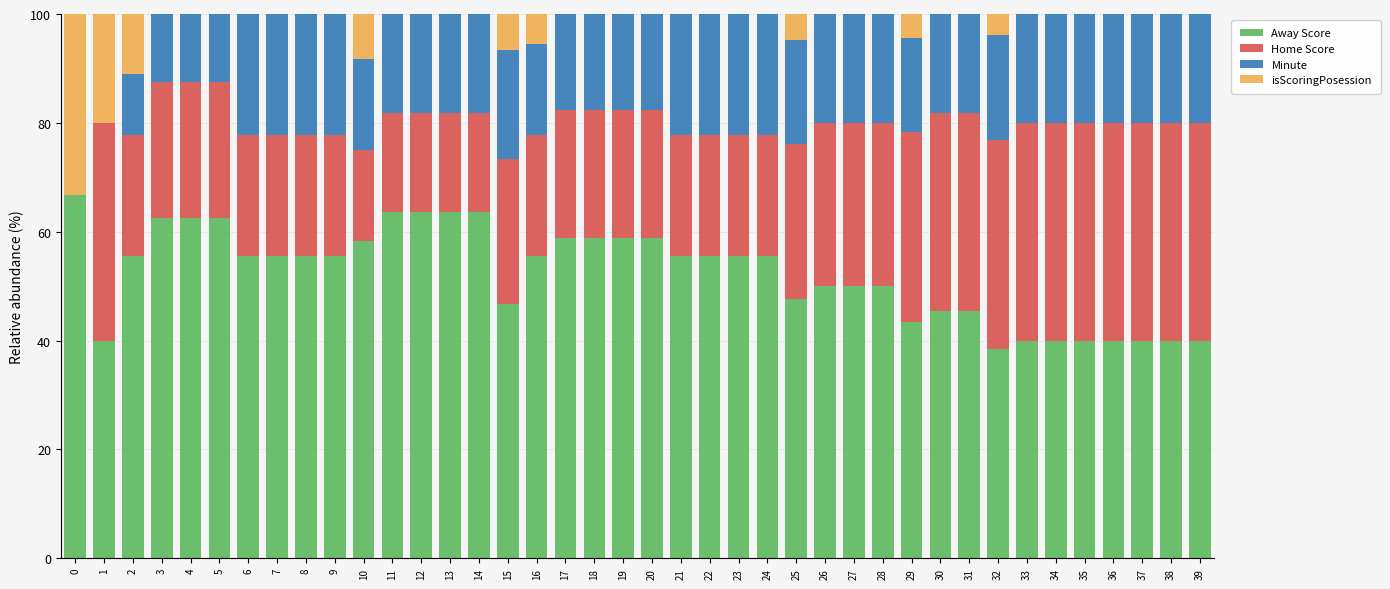

Are the bars horizontal?

No